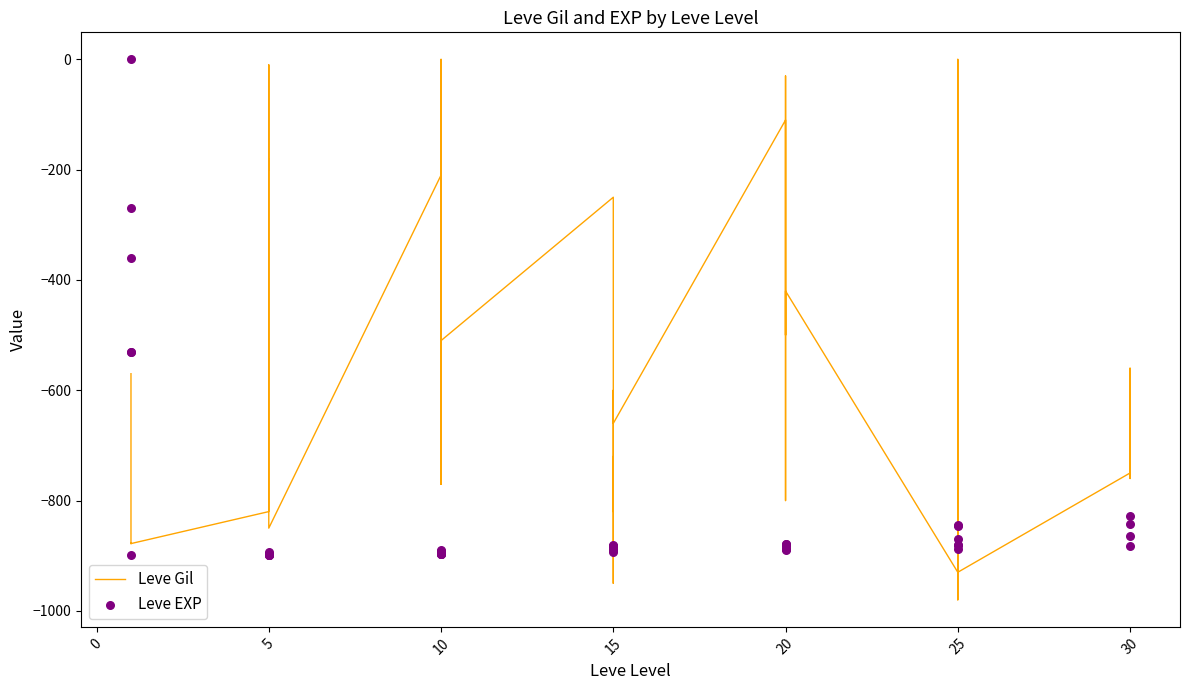

Which series has the largest total across all categories?

Leve Gil